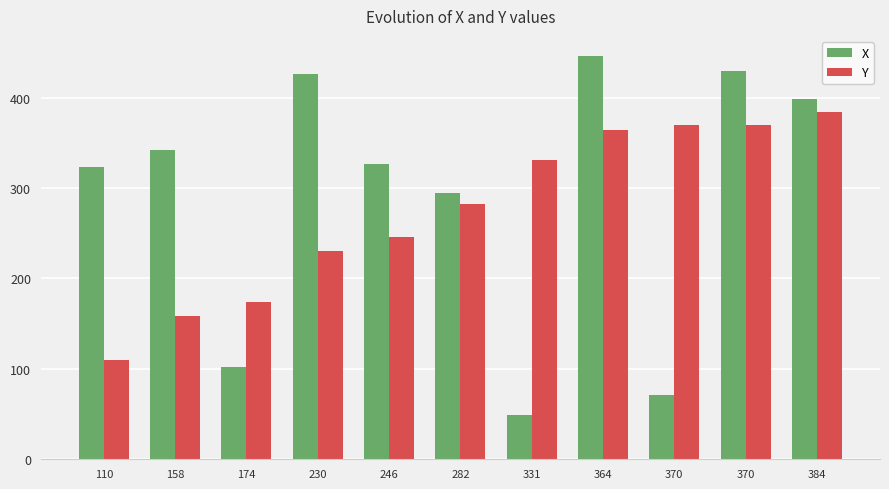

Reading left to right, list all the values displayed in this chart.

X: 323	342	102	426	327	294	49	446	71	429	398
Y: 110	158	174	230	246	282	331	364	370	370	384